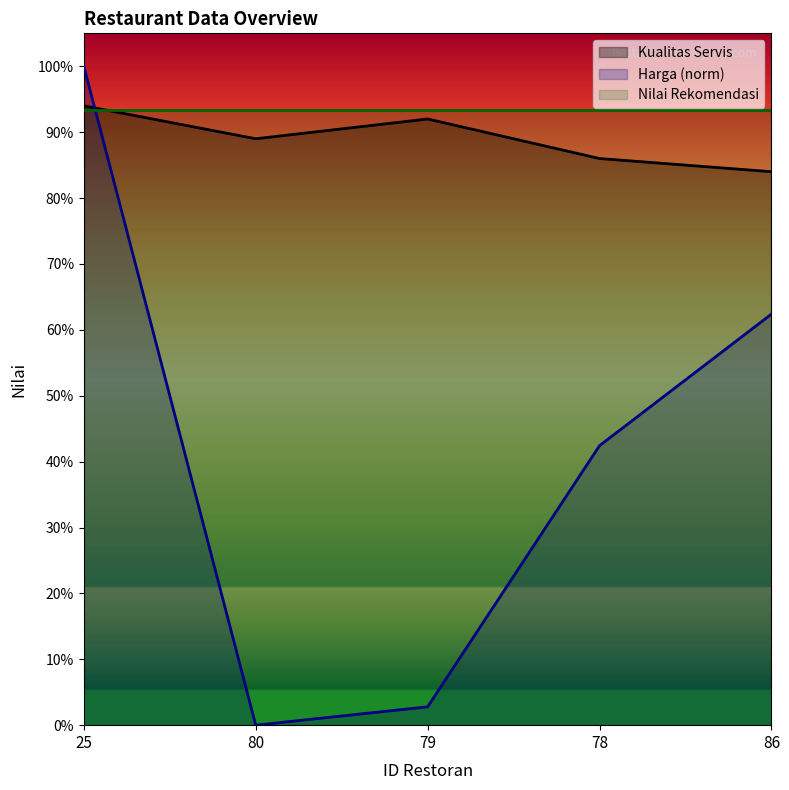

How many values in the Harga series are below 42?

2